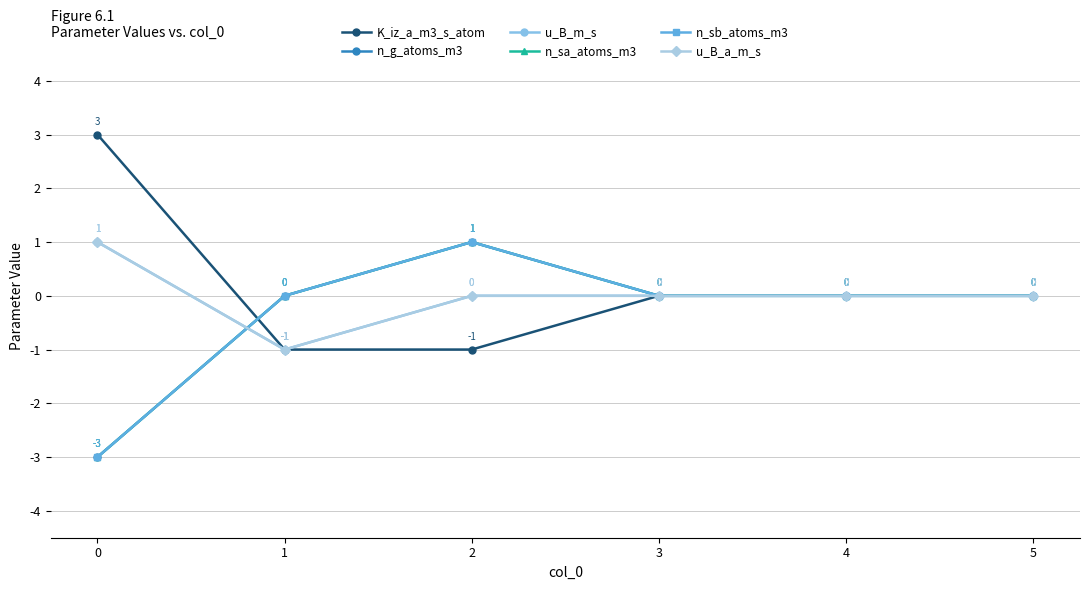

Which series has the largest total across all categories?

K_iz_a_m3_s_atom